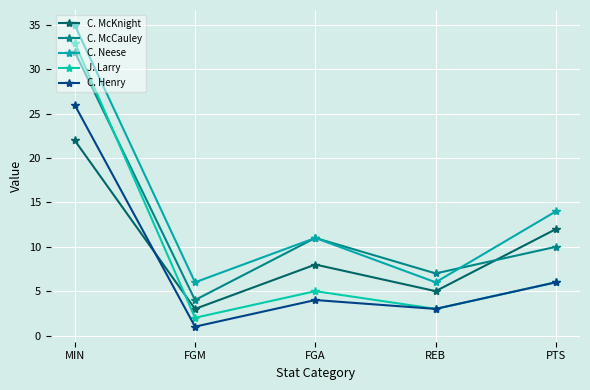

What position from the right is MIN?

5